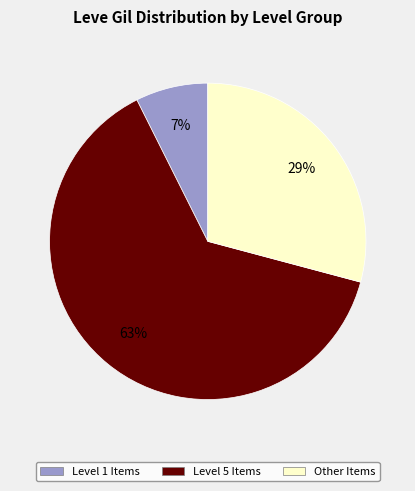

To the nearest percent, what is the average slice percentage?

33%